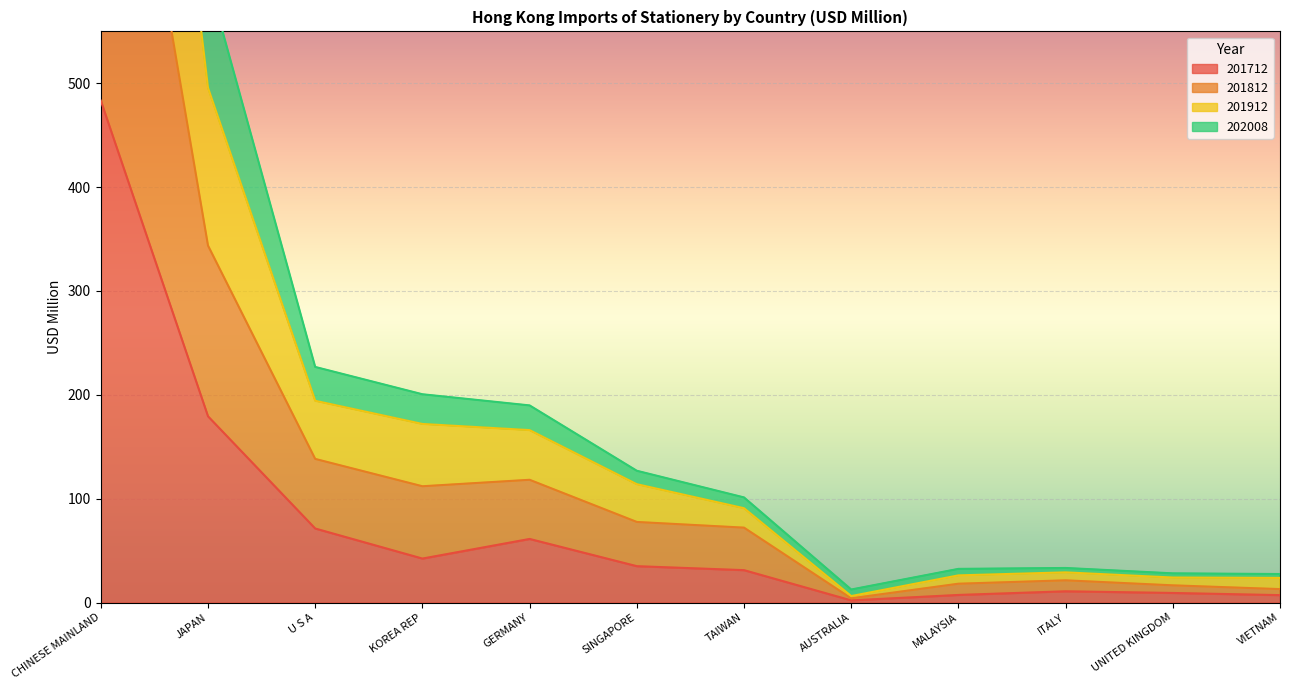

True or false: 201912 and 201812 intersect in this chart.

False